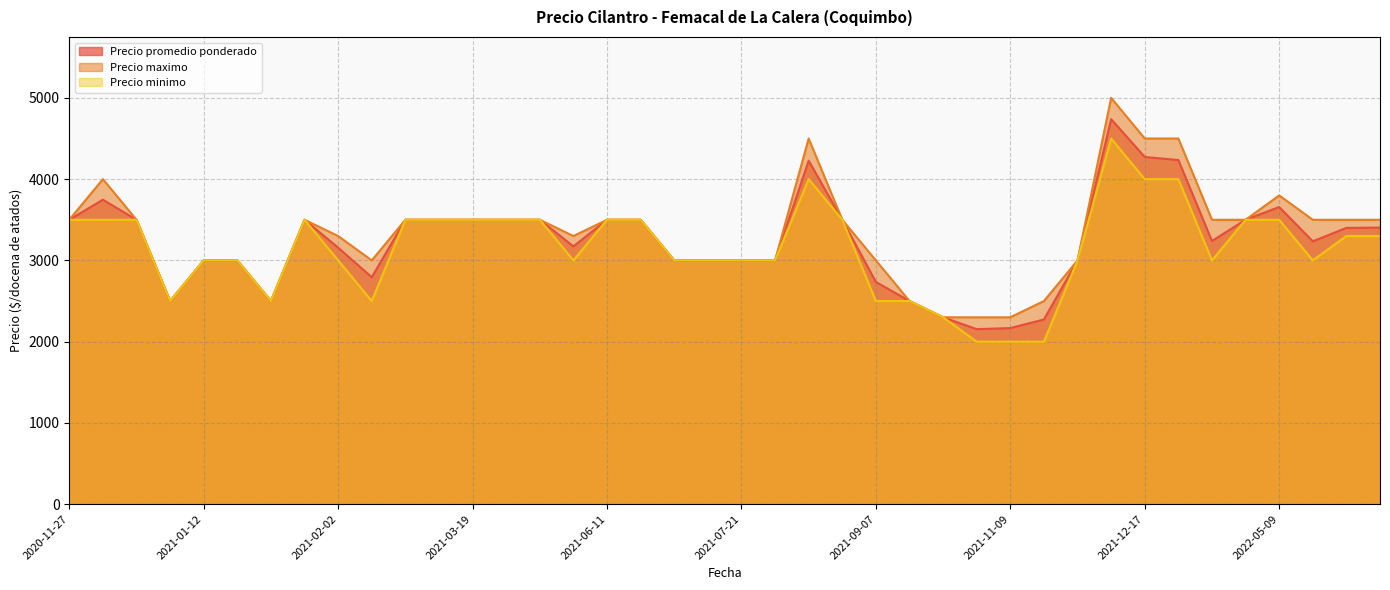

Which series has the largest range (max minus min)?

Precio maximo